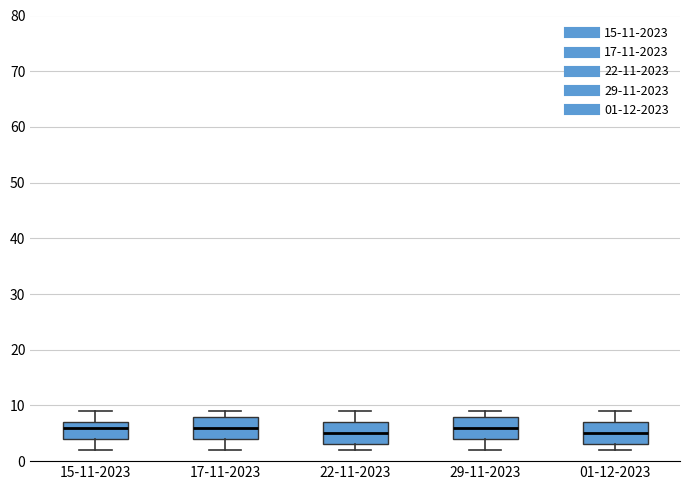

Reading left to right, transcribe this box plot: for each box, give where its median line is, the range the box spans, and where its two whiskers end, as read against the y-axis. The values are not printed on the chart, so give them approximately, as read against the axis.

15-11-2023: median 6, box 4 to 7, whiskers 2 to 9
17-11-2023: median 6, box 4 to 8, whiskers 2 to 9
22-11-2023: median 5, box 3 to 7, whiskers 2 to 9
29-11-2023: median 6, box 4 to 8, whiskers 2 to 9
01-12-2023: median 5, box 3 to 7, whiskers 2 to 9